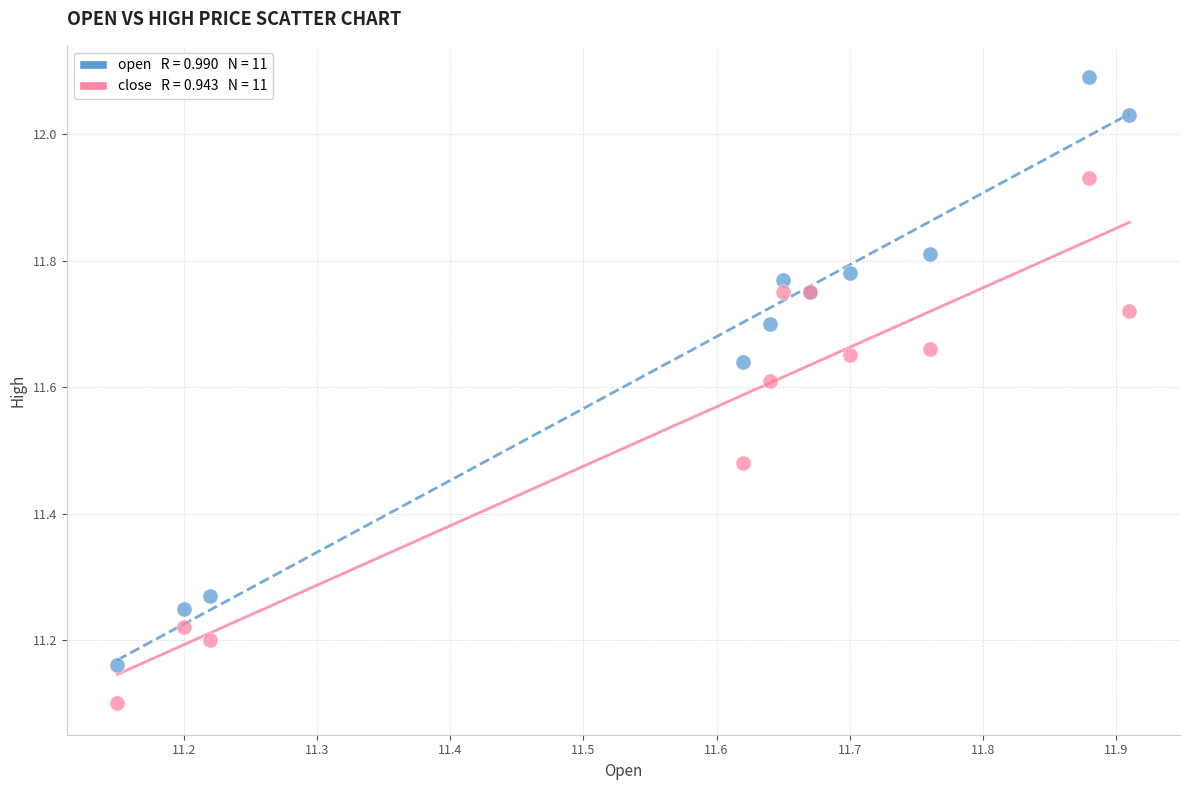

Across all series, what Y value is closest to 11?

11.1